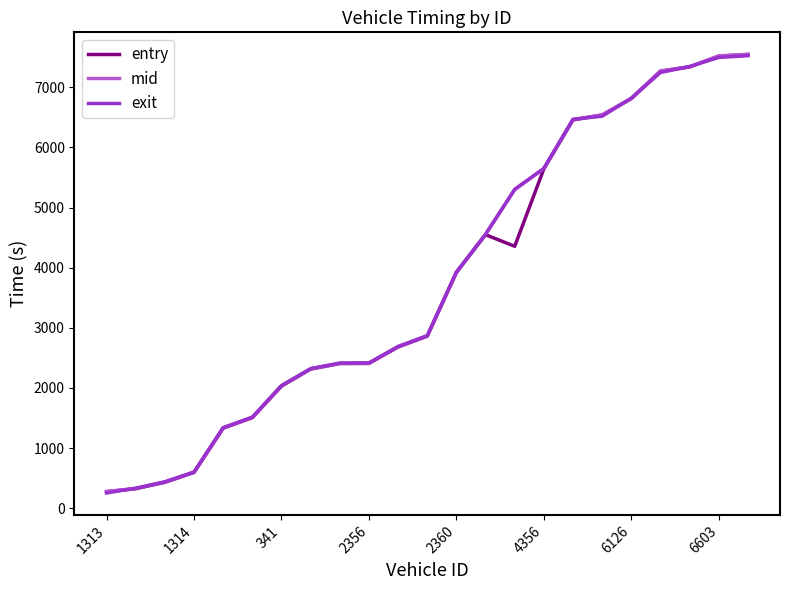

What is the lowest value of the entry series?

272.8